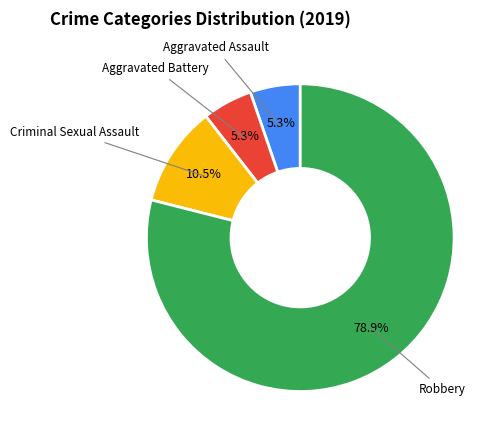

Is there any slice that represents more than half of the pie?

Yes